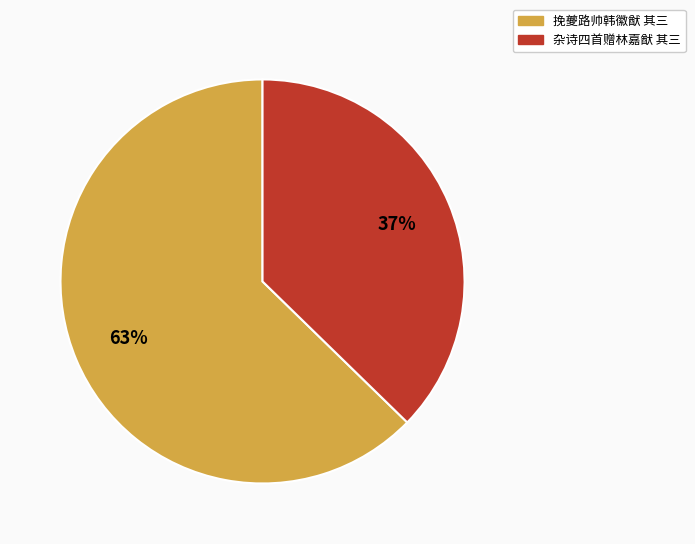

Does any single category account for the majority?

Yes